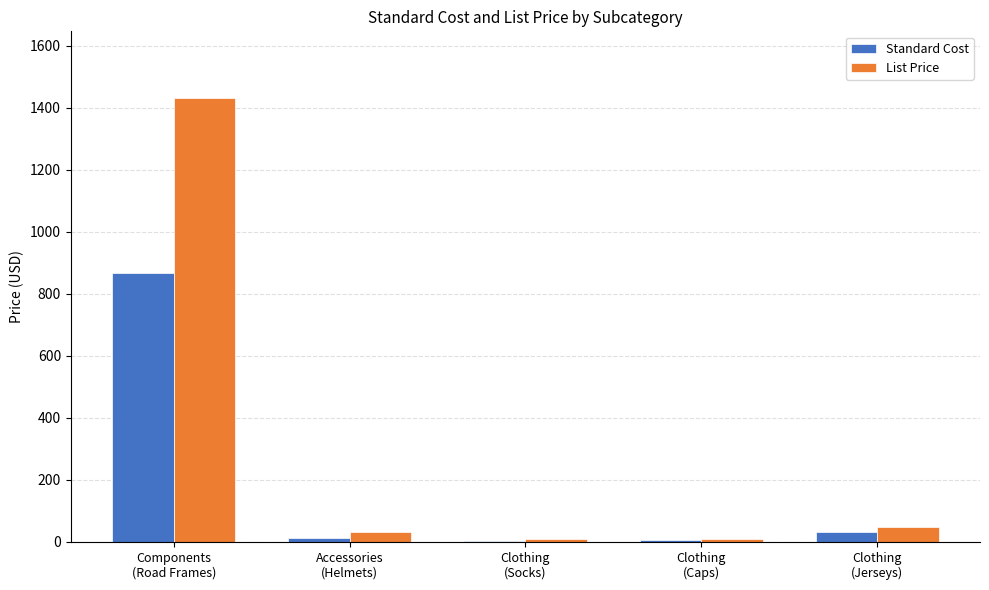

The Standard Cost series shows 868.6 at Components
(Road Frames). True or false?

True